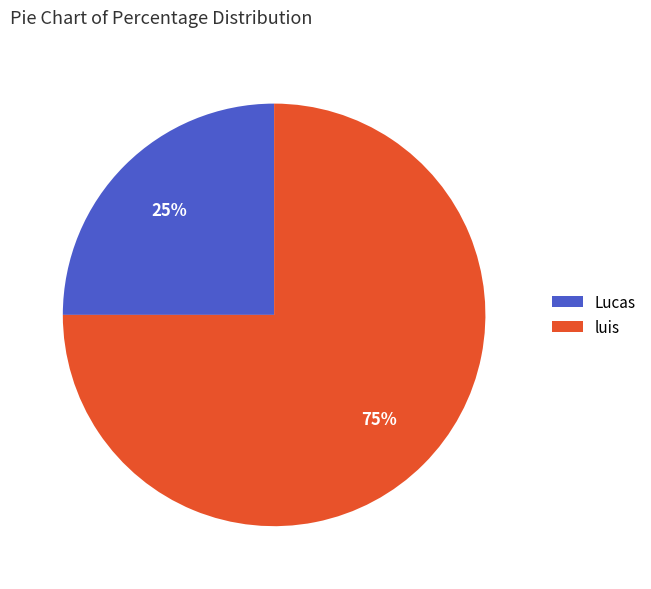

True or false: luis accounts for 85% of the total.

False